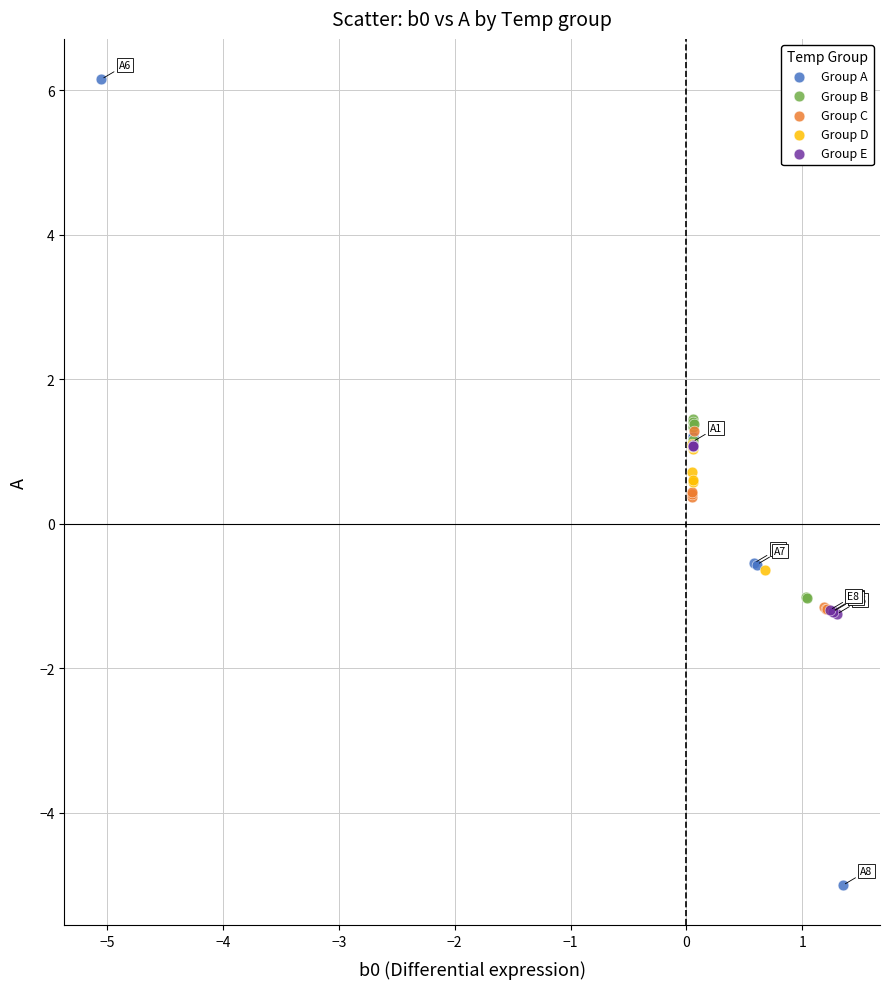

Which series contains the highest Y value?

Group A